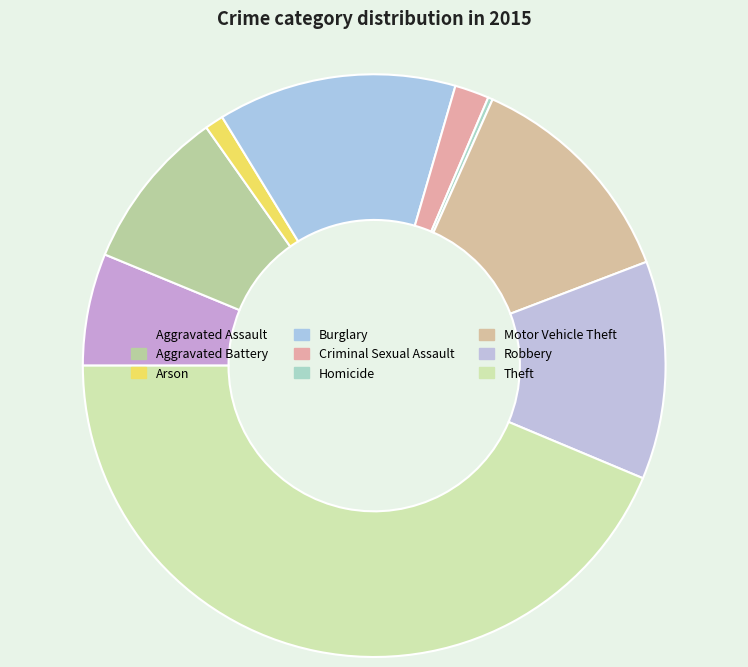

Count the number of slices in the pie.

9